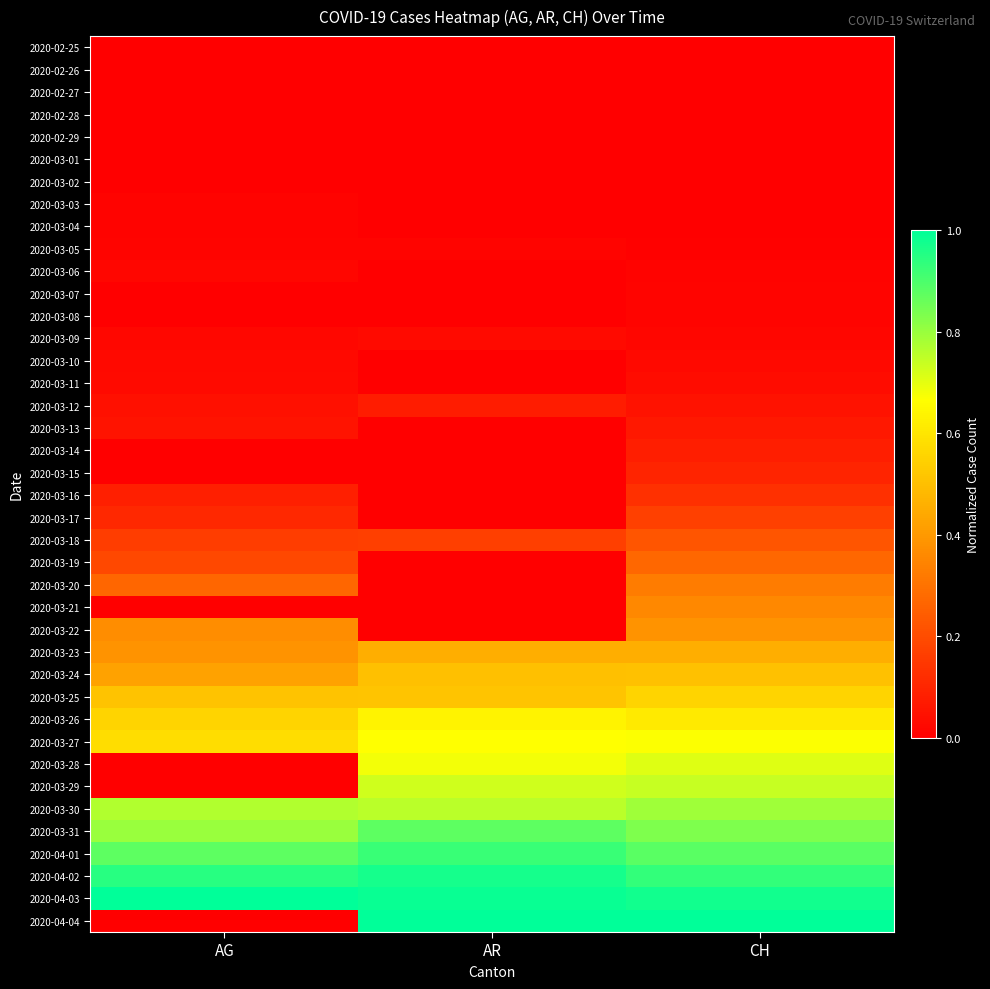

Reading left to right, what are all the values shown in this chart?

2020-02-25: AG=0.0	AR=0.0	CH=0.0
2020-02-26: AG=0.0	AR=0.0	CH=0.0
2020-02-27: AG=0.0	AR=0.0	CH=0.0
2020-02-28: AG=0.0	AR=0.0	CH=0.0
2020-02-29: AG=0.0	AR=0.0	CH=0.0
2020-03-01: AG=0.0	AR=0.0	CH=0.0
2020-03-02: AG=0.0	AR=0.0	CH=0.0
2020-03-03: AG=0.0	AR=0.0	CH=0.0
2020-03-04: AG=0.0	AR=0.0	CH=0.0
2020-03-05: AG=0.0	AR=0.0	CH=0.0
2020-03-06: AG=0.0	AR=0.0	CH=0.0
2020-03-07: AG=0.0	AR=0.0	CH=0.0
2020-03-08: AG=0.0	AR=0.0	CH=0.0
2020-03-09: AG=0.0	AR=0.0	CH=0.0
2020-03-10: AG=0.0	AR=0.0	CH=0.0
2020-03-11: AG=0.0	AR=0.0	CH=0.0
2020-03-12: AG=0.0	AR=0.1	CH=0.0
2020-03-13: AG=0.1	AR=0.0	CH=0.1
2020-03-14: AG=0.0	AR=0.0	CH=0.1
2020-03-15: AG=0.0	AR=0.0	CH=0.1
2020-03-16: AG=0.1	AR=0.0	CH=0.1
2020-03-17: AG=0.1	AR=0.0	CH=0.2
2020-03-18: AG=0.2	AR=0.2	CH=0.2
2020-03-19: AG=0.2	AR=0.0	CH=0.3
2020-03-20: AG=0.3	AR=0.0	CH=0.3
2020-03-21: AG=0.0	AR=0.0	CH=0.4
2020-03-22: AG=0.4	AR=0.0	CH=0.4
2020-03-23: AG=0.4	AR=0.5	CH=0.5
2020-03-24: AG=0.4	AR=0.5	CH=0.5
2020-03-25: AG=0.5	AR=0.5	CH=0.6
2020-03-26: AG=0.6	AR=0.6	CH=0.6
2020-03-27: AG=0.6	AR=0.7	CH=0.7
2020-03-28: AG=0.0	AR=0.7	CH=0.7
2020-03-29: AG=0.0	AR=0.7	CH=0.7
2020-03-30: AG=0.8	AR=0.8	CH=0.8
2020-03-31: AG=0.8	AR=0.9	CH=0.8
2020-04-01: AG=0.9	AR=0.9	CH=0.9
2020-04-02: AG=0.9	AR=1.0	CH=0.9
2020-04-03: AG=1.0	AR=1.0	CH=1.0
2020-04-04: AG=0.0	AR=1.0	CH=1.0